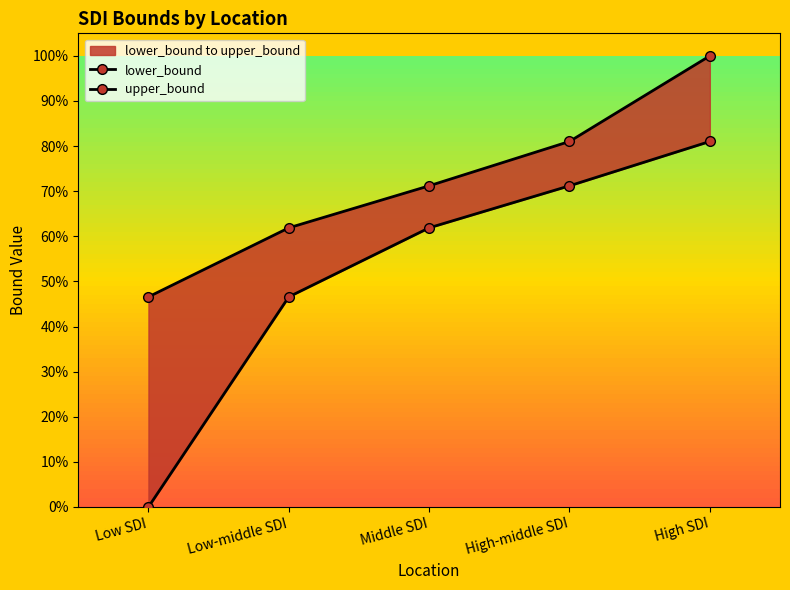

Count the number of categories in the chart.

5